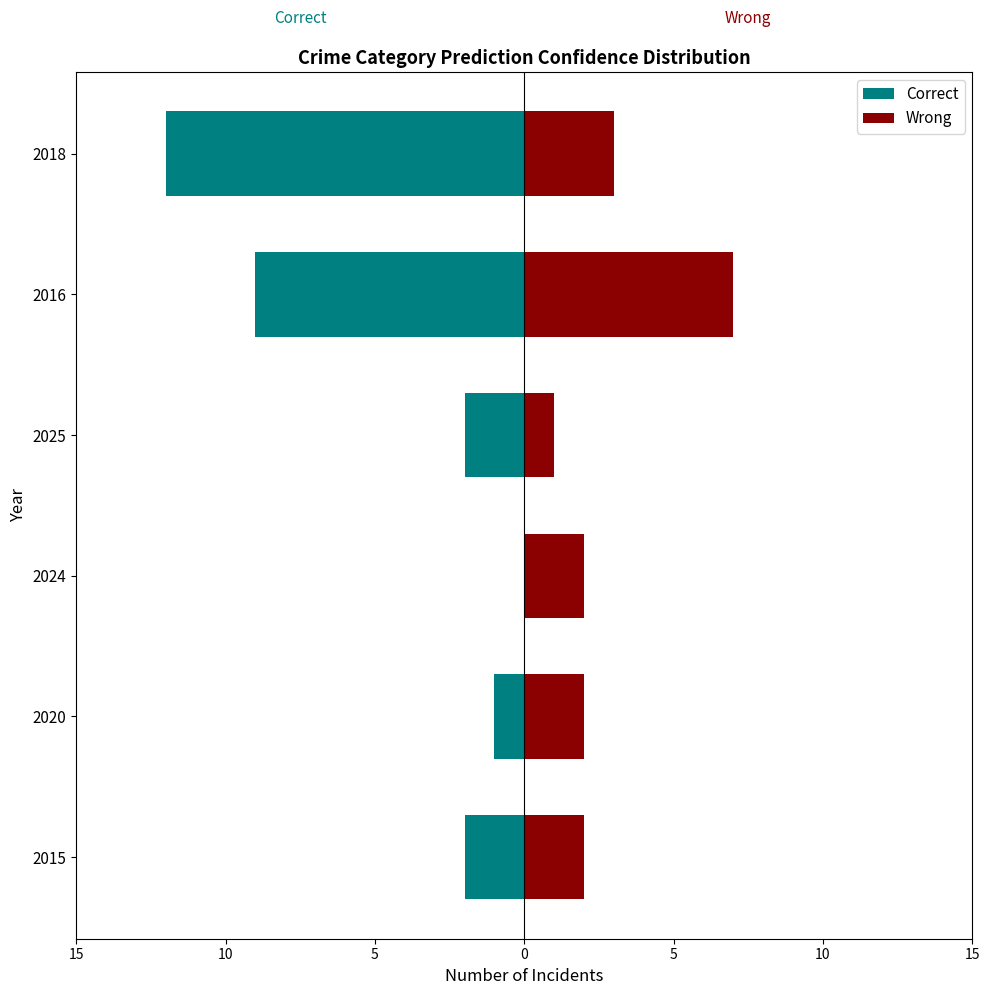

At 2025, list the series in order from smallest to largest.

Correct, Wrong